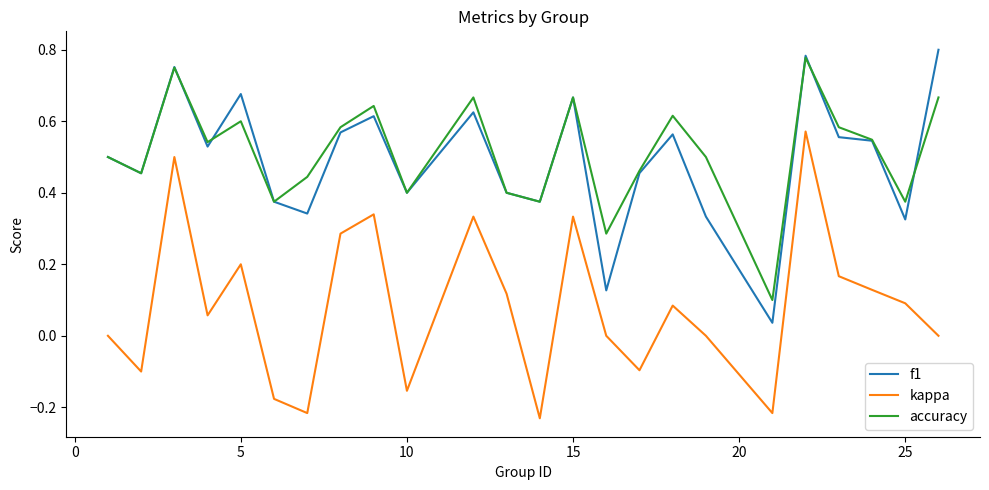

True or false: f1 and kappa cross at least once.

False